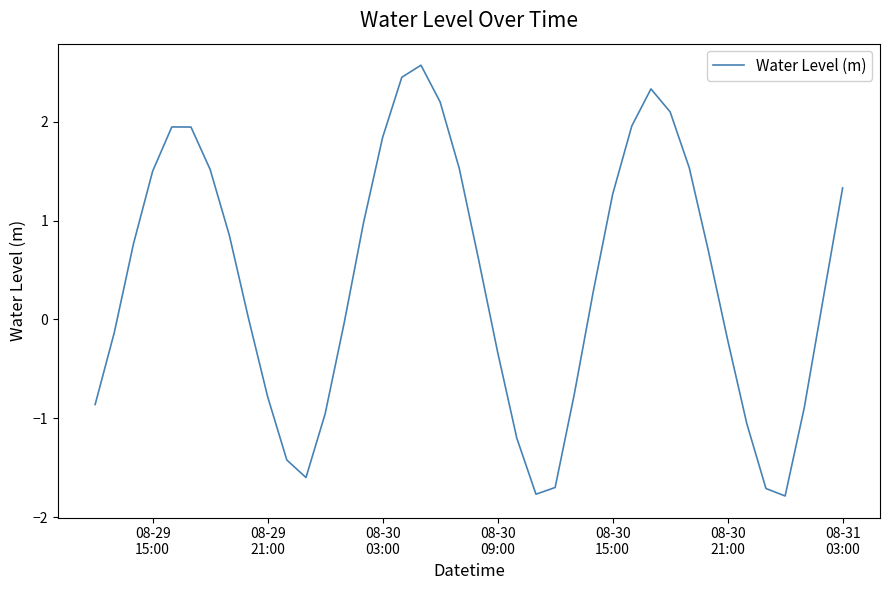

What is the minimum value shown in the chart?

-1.8